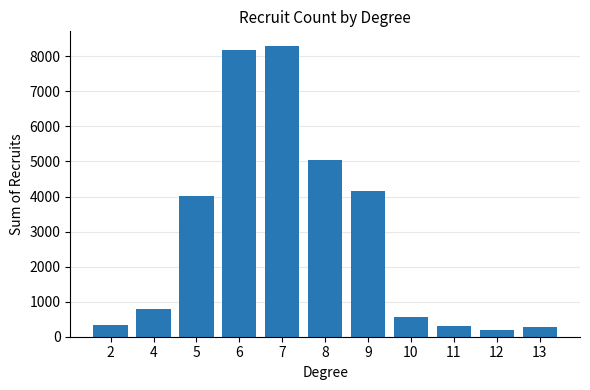

How many bars are there in total?

11